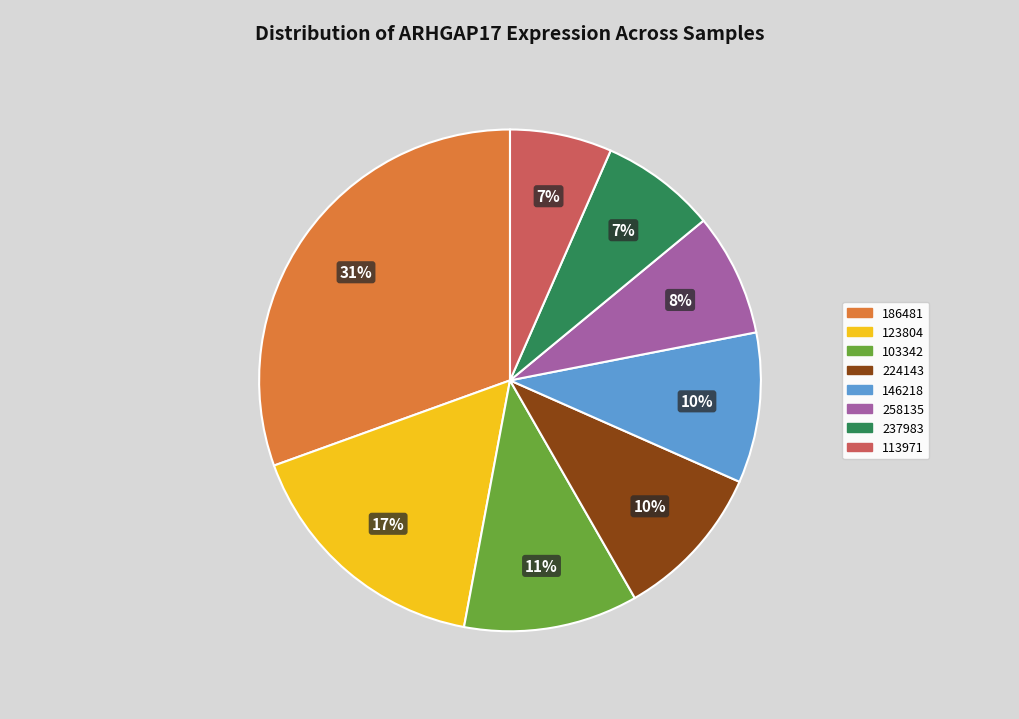

True or false: 123804 accounts for 26% of the total.

False